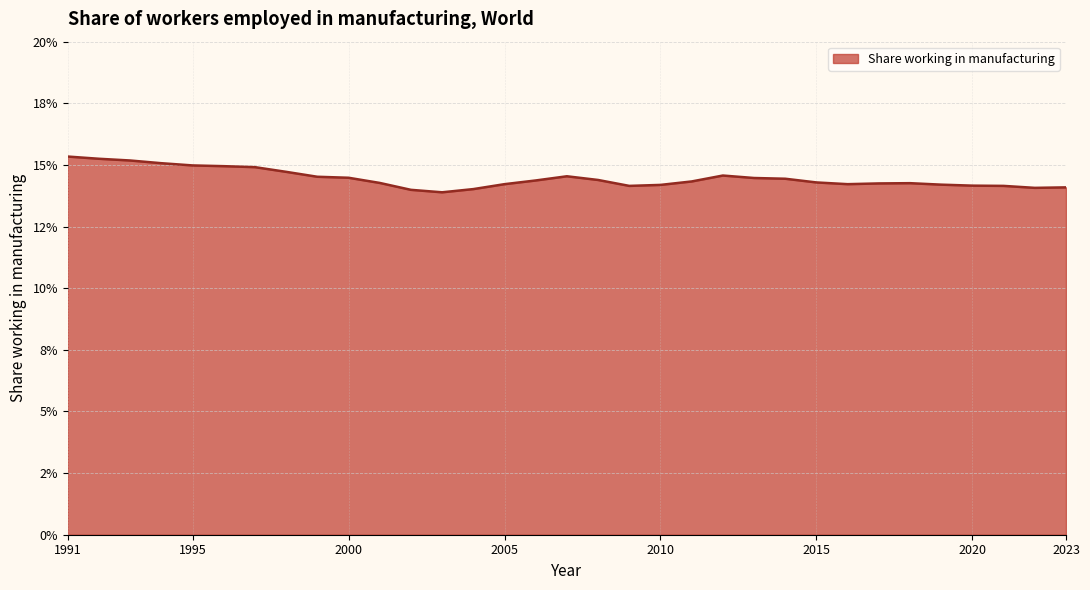

Does the chart have visible grid lines?

Yes